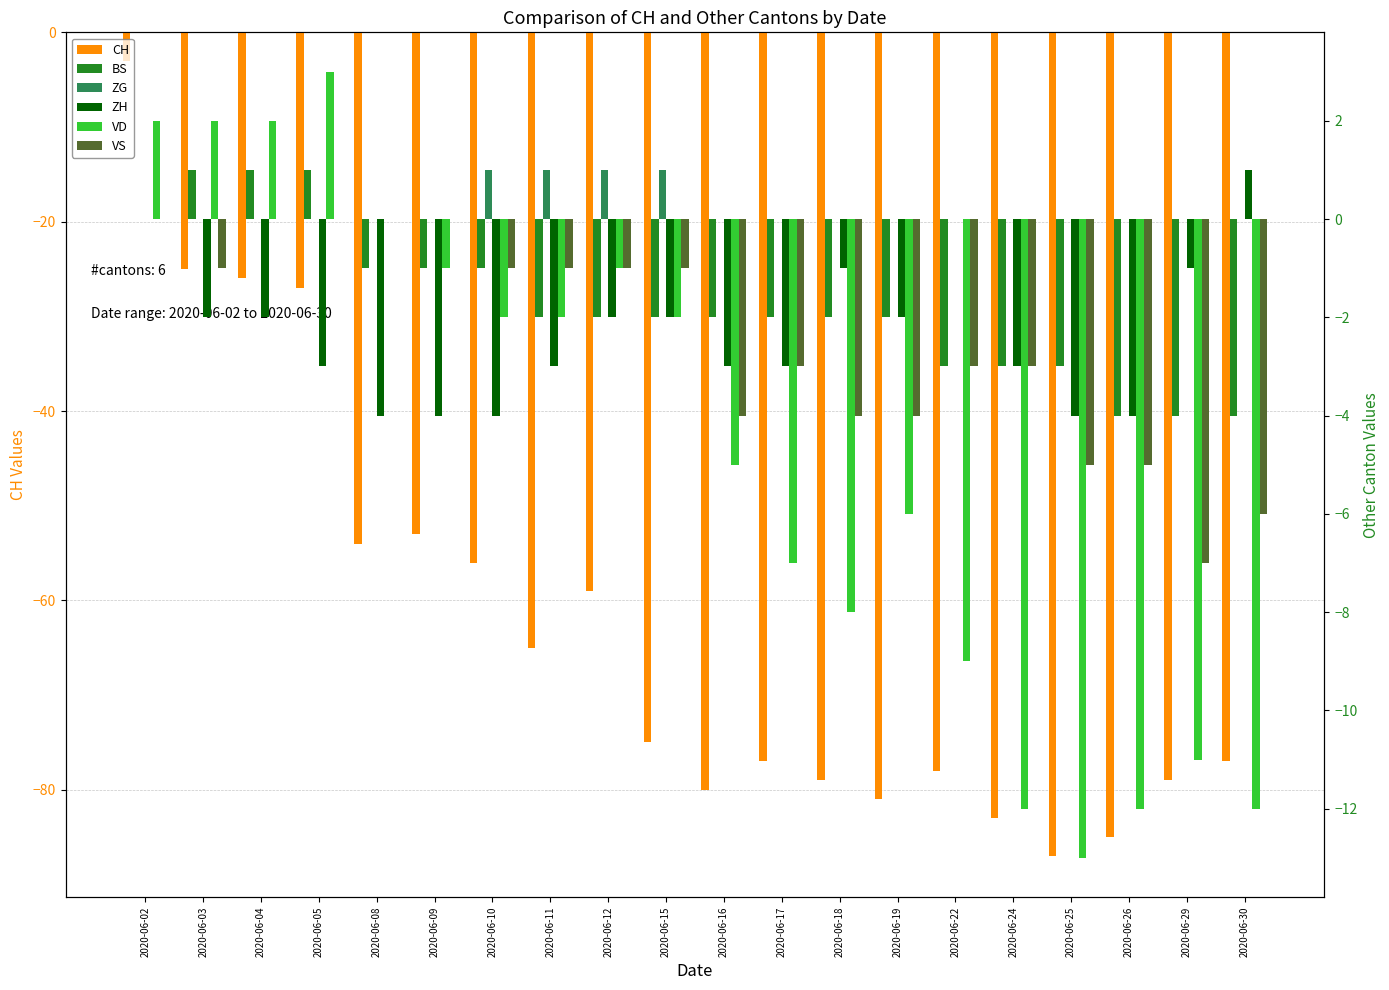

List the labels in order of VD value, largest first.

2020-06-05, 2020-06-02, 2020-06-03, 2020-06-04, 2020-06-08, 2020-06-09, 2020-06-12, 2020-06-10, 2020-06-11, 2020-06-15, 2020-06-16, 2020-06-19, 2020-06-17, 2020-06-18, 2020-06-22, 2020-06-29, 2020-06-24, 2020-06-26, 2020-06-30, 2020-06-25